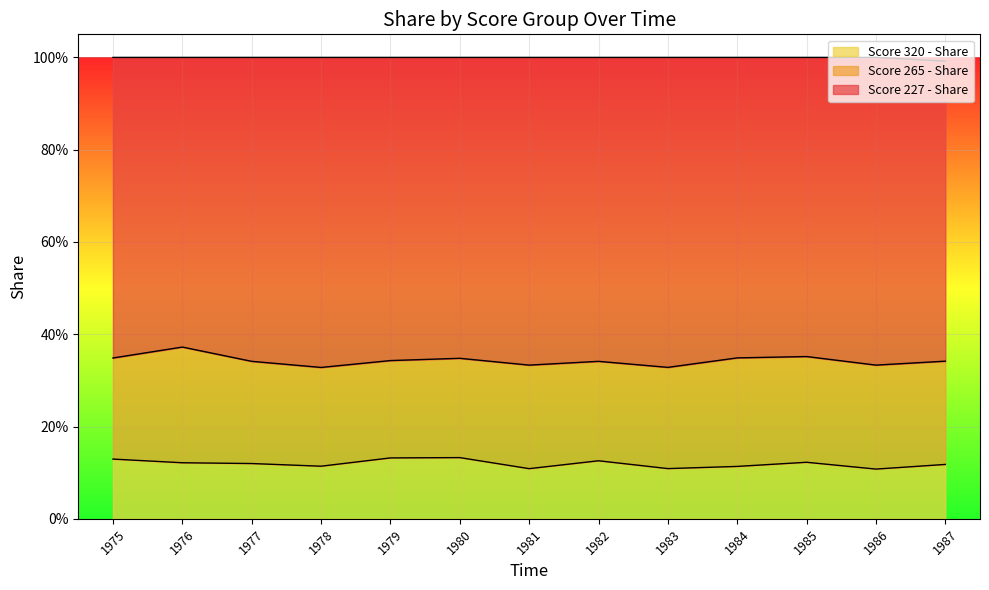

Which series has the largest total across all categories?

Score 227 - Share